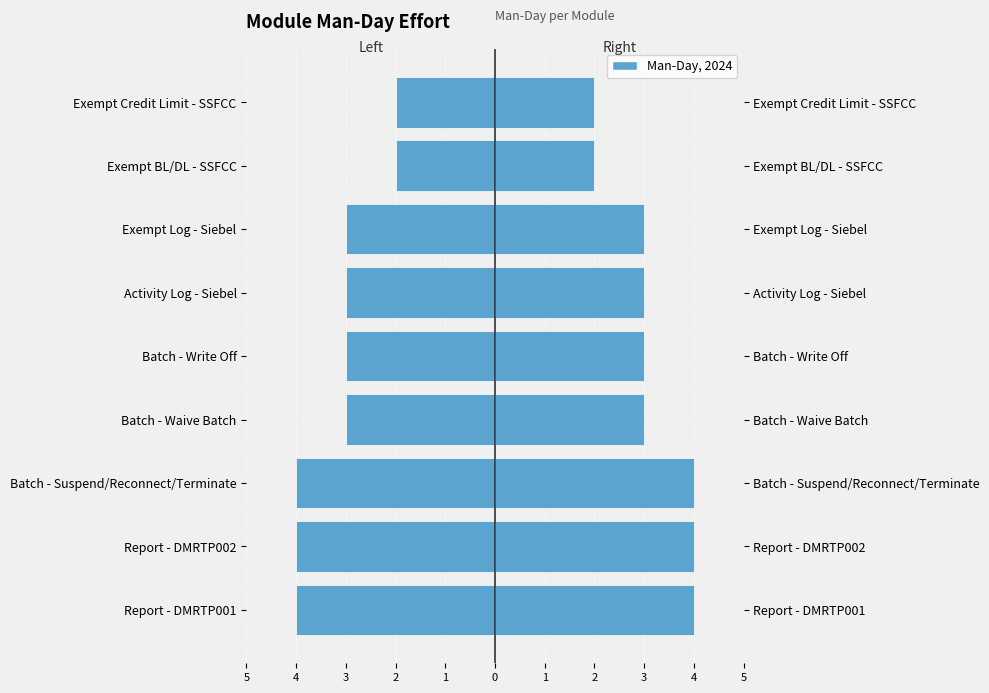

Which series has the largest total across all categories?

Man-Day